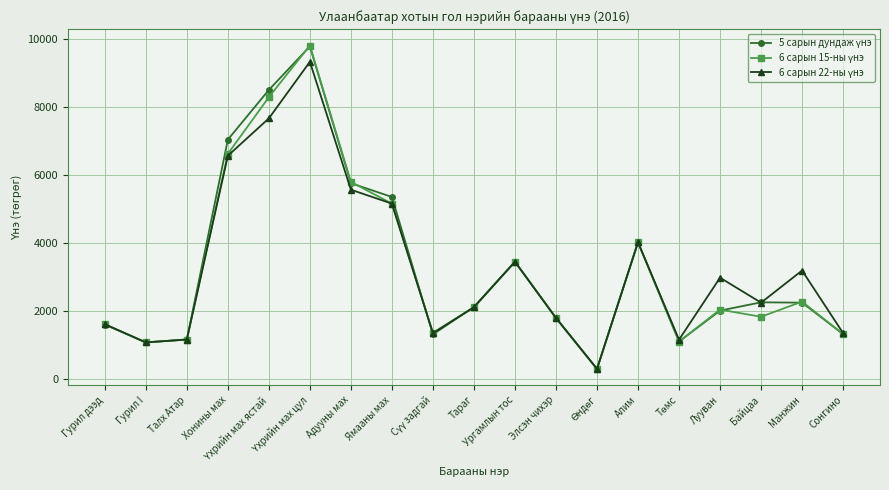

How many lines are shown in the chart?

3